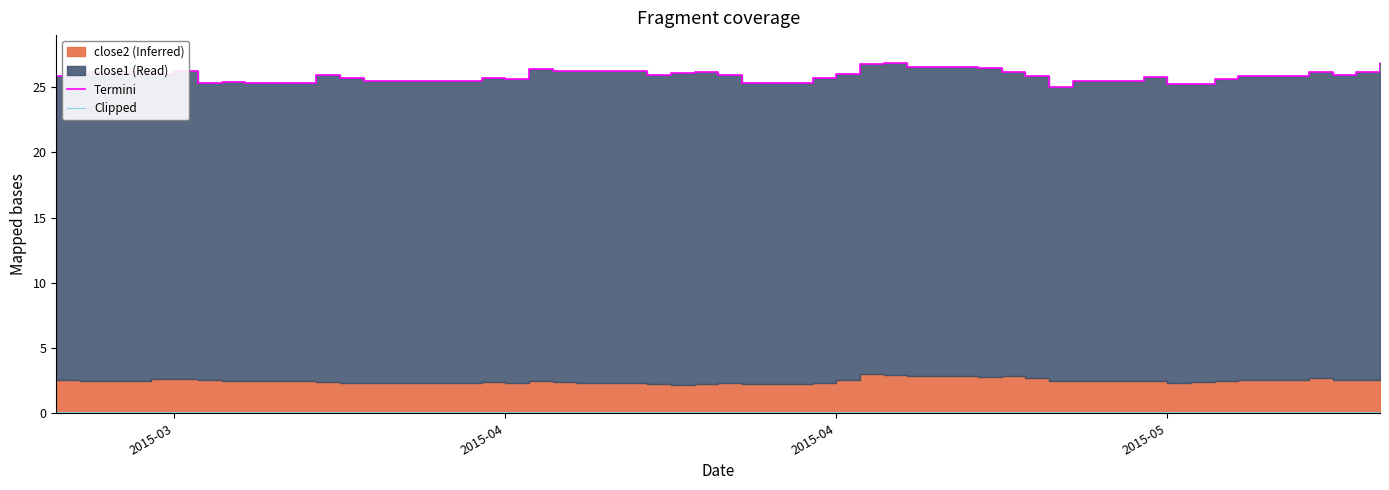

What is the sum of all Termini values?

1036.2